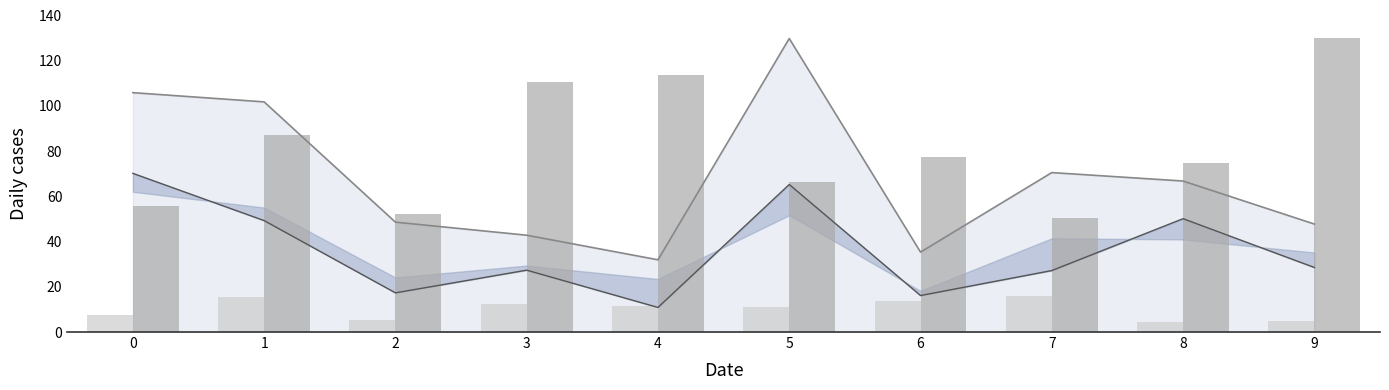

Reading right to left, what are all the values shown in this chart?

col_3: 9=47.8	8=66.8	7=70.5	6=35.3	5=129.8	4=31.9	3=42.8	2=48.6	1=101.8	0=105.9
col_4: 9=28.5	8=50.1	7=27.2	6=16.1	5=65.3	4=10.9	3=27.4	2=17.3	1=49.3	0=70.2
col_6: 9=4.8	8=4.2	7=16.0	6=13.8	5=10.9	4=11.7	3=12.6	2=5.3	1=15.3	0=7.5
col_7: 9=130.0	8=74.9	7=50.5	6=77.3	5=66.4	4=113.9	3=110.5	2=52.0	1=87.3	0=55.6